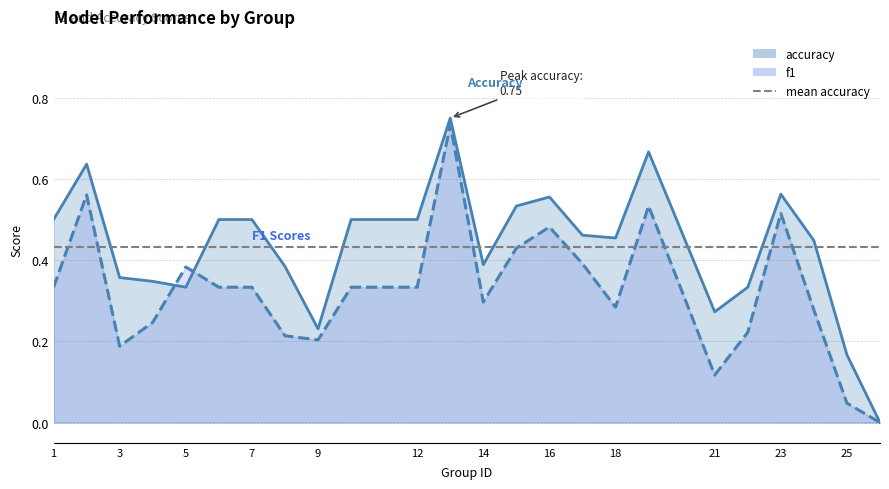

What is the sum of the accuracy values at 14 and 22?

0.7